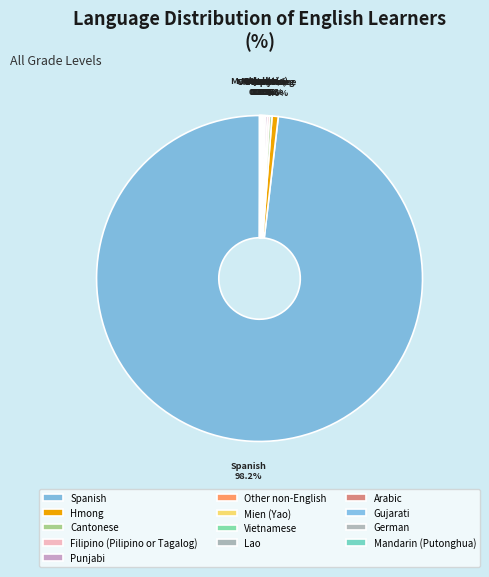

Rank the categories by value from highest to lowest.

Spanish, Hmong, Cantonese, Filipino (Pilipino or Tagalog), Punjabi, Other non-English, Mien (Yao), Vietnamese, Lao, Arabic, Gujarati, German, Mandarin (Putonghua)